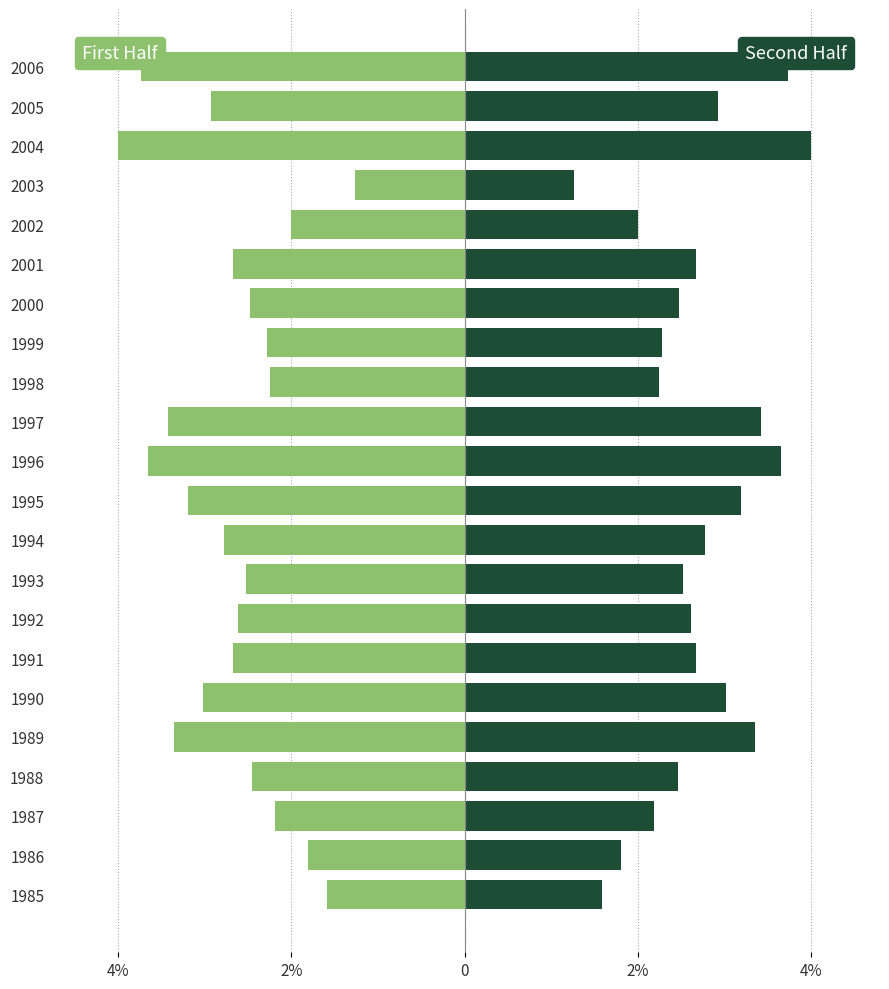

Reading left to right, transcribe all the data shown in this chart.

First Half (1985-2002): -1.6	-1.8	-2.2	-2.5	-3.4	-3.0	-2.7	-2.6	-2.5	-2.8	-3.2	-3.7	-3.4	-2.2	-2.3	-2.5	-2.7	-2.0	-1.3	-4.0	-2.9	-3.7
Second Half (Mirror): 1.6	1.8	2.2	2.5	3.4	3.0	2.7	2.6	2.5	2.8	3.2	3.7	3.4	2.2	2.3	2.5	2.7	2.0	1.3	4.0	2.9	3.7